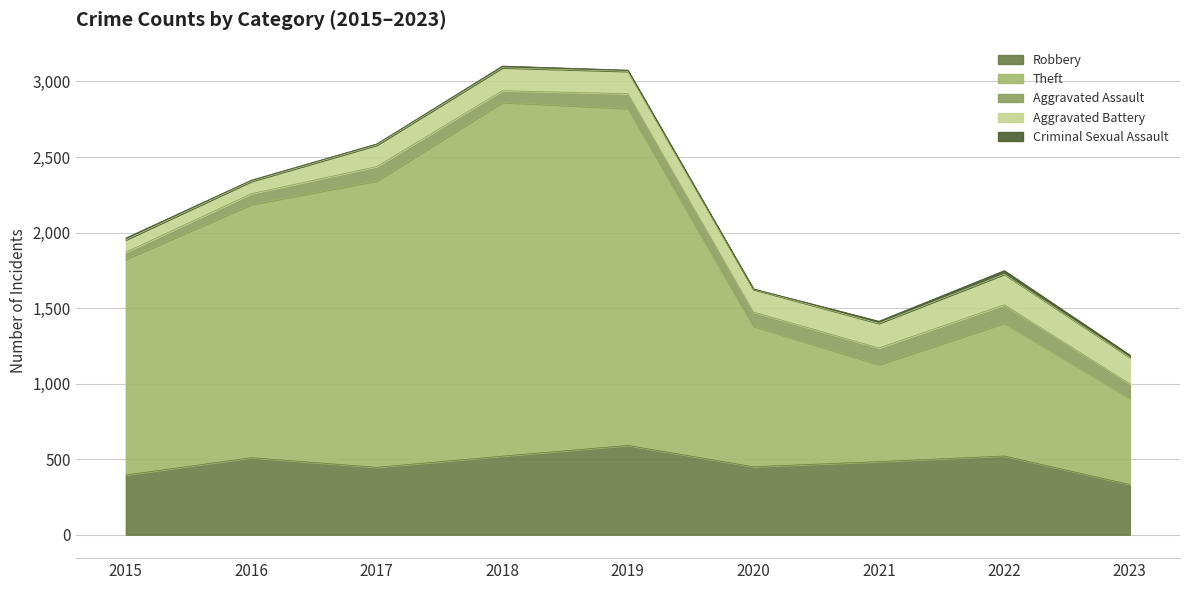

Reading left to right, list all the values displayed in this chart.

Robbery: 2015=395	2016=510	2017=446	2018=520	2019=591	2020=450	2021=484	2022=521	2023=332
Theft: 2015=1429	2016=1676	2017=1896	2018=2342	2019=2230	2020=930	2021=642	2022=880	2023=572
Aggravated Assault: 2015=46	2016=71	2017=95	2018=77	2019=98	2020=94	2021=110	2022=121	2023=94
Aggravated Battery: 2015=82	2016=82	2017=142	2018=152	2019=148	2020=150	2021=163	2022=202	2023=176
Criminal Sexual Assault: 2015=12	2016=8	2017=8	2018=11	2019=8	2020=3	2021=14	2022=24	2023=15